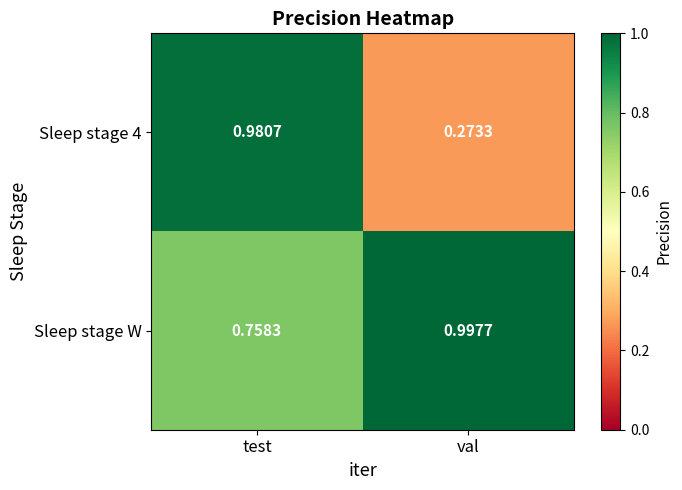

Which category has the highest value in the Sleep stage 4 series?

test